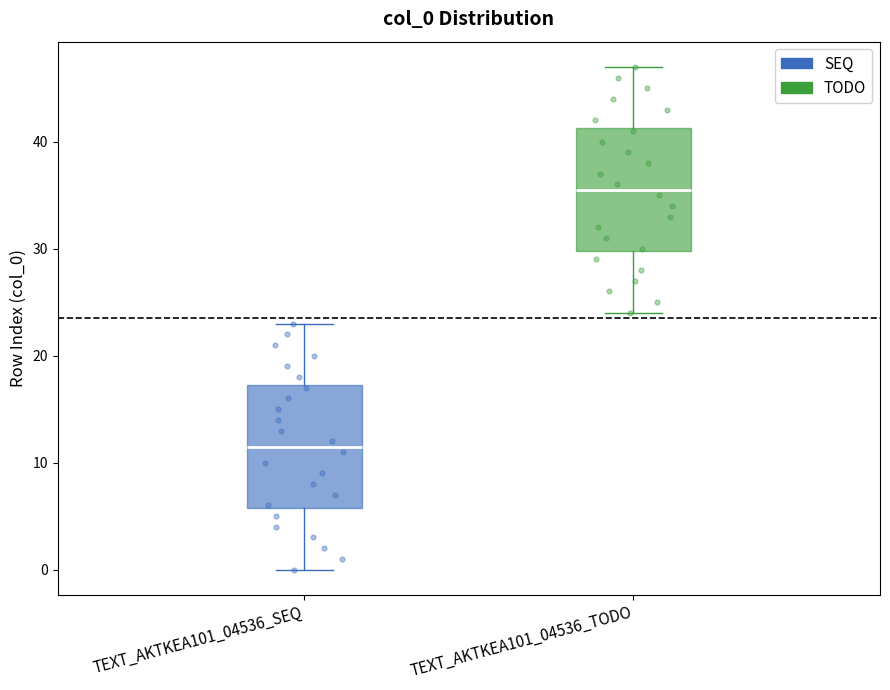

Where does the median line of the box for TEXT_AKTKEA101_04536_TODO sit on the y-axis? The values are not printed on the chart, so give them approximately, as read against the axis.

36